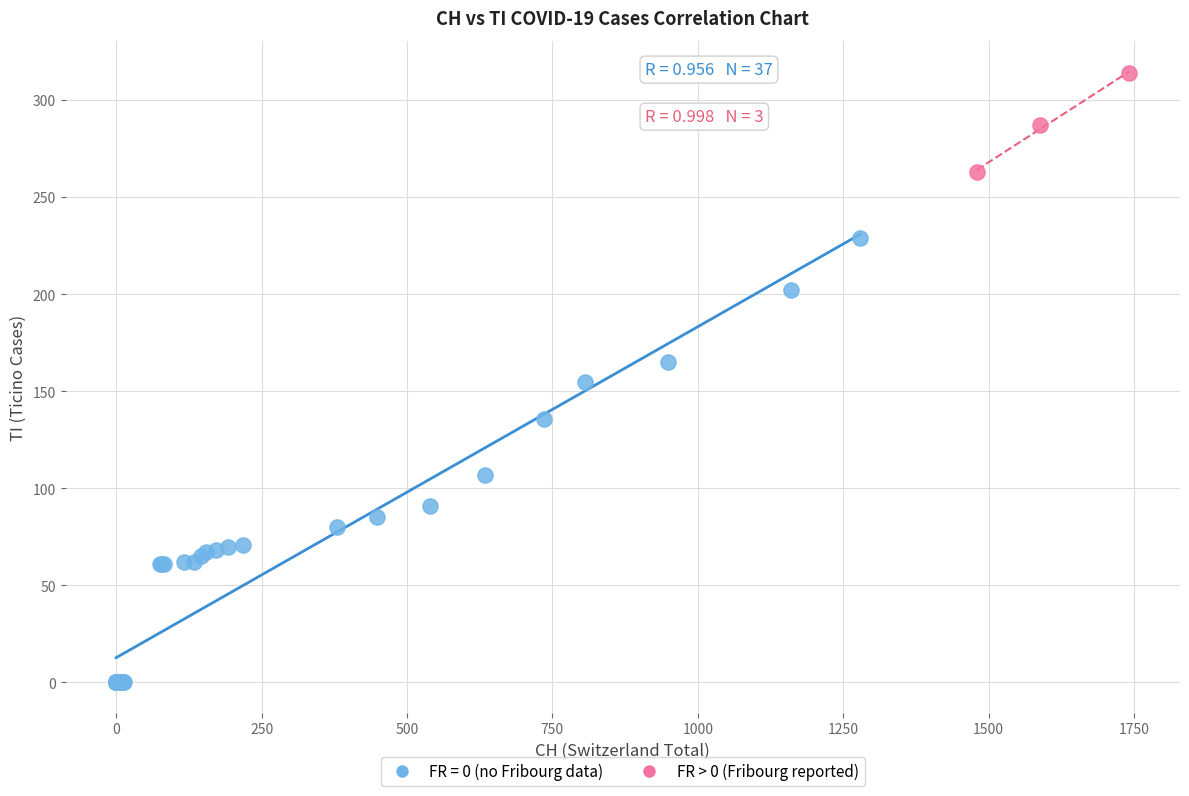

Which series reaches the minimum Y coordinate?

FR = 0 (no Fribourg data)